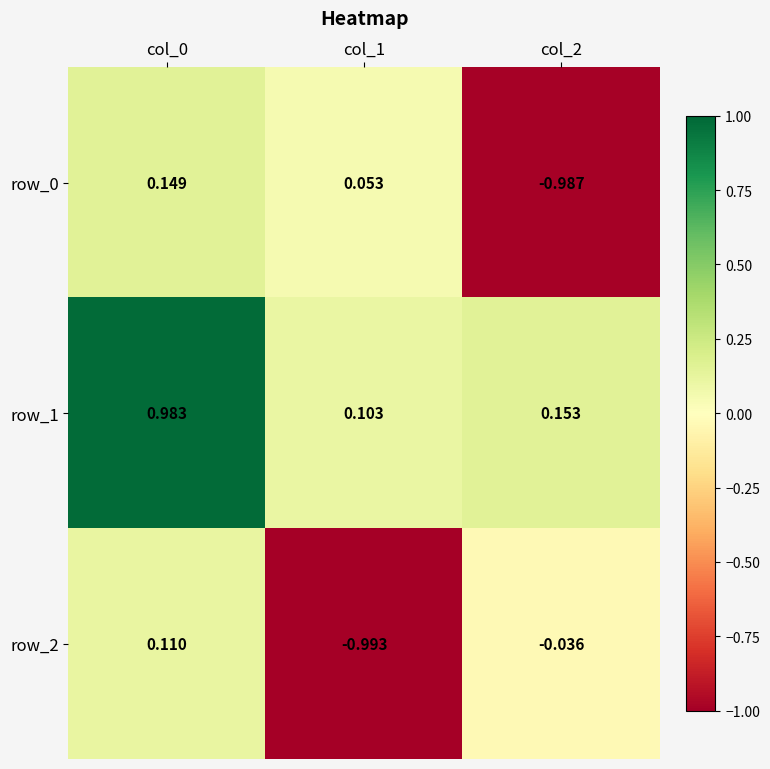

Reading left to right, extract all data points from this chart.

row_0: col_0=0.1	col_1=0.1	col_2=-1.0
row_1: col_0=1.0	col_1=0.1	col_2=0.2
row_2: col_0=0.1	col_1=-1.0	col_2=-0.0